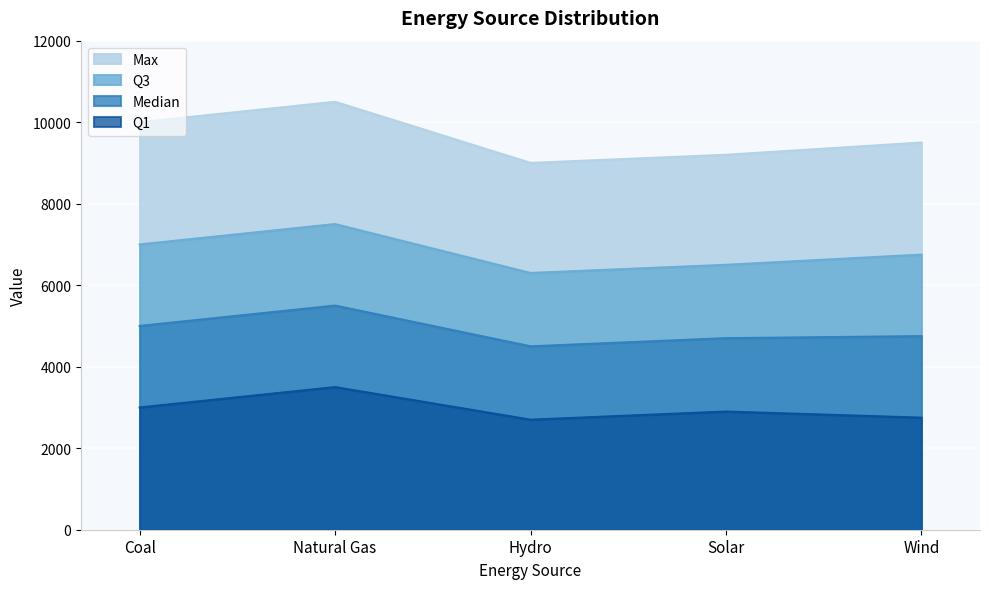

What is the maximum value shown in the chart?

10500